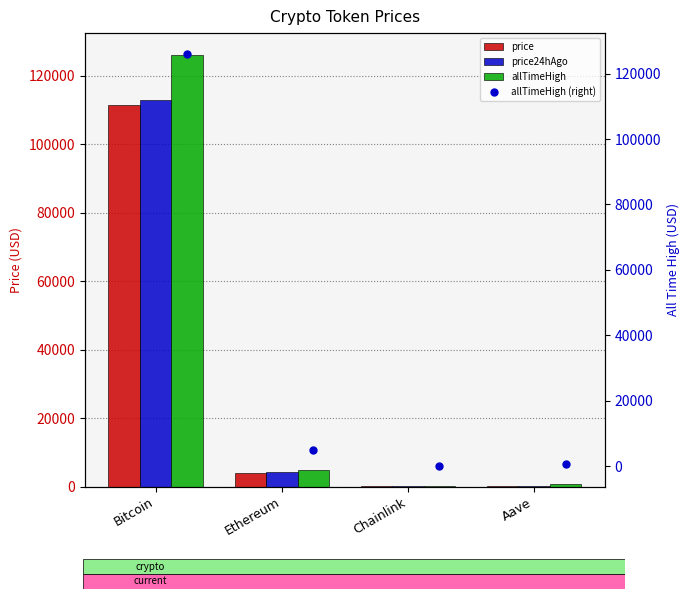

What is the lowest value of the price24hAgo series?

19.0